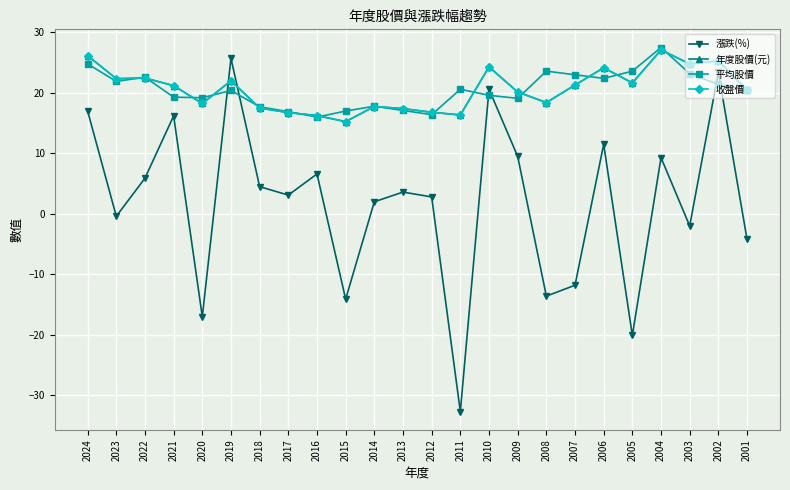

What is the lowest value of the 漲跌(%) series?

-32.7